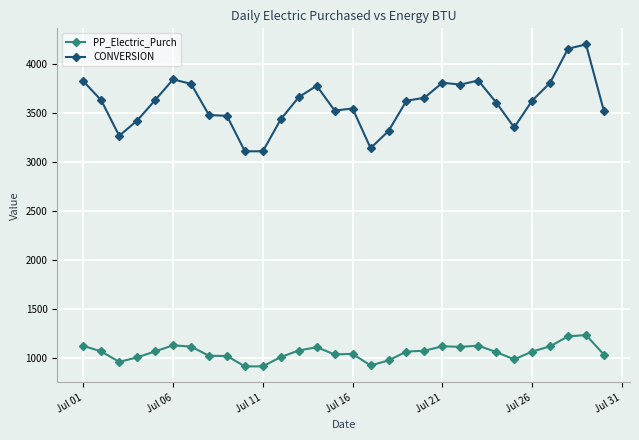

Rank the series by their average value, from highest to lowest.

CONVERSION, PP_Electric_Purch